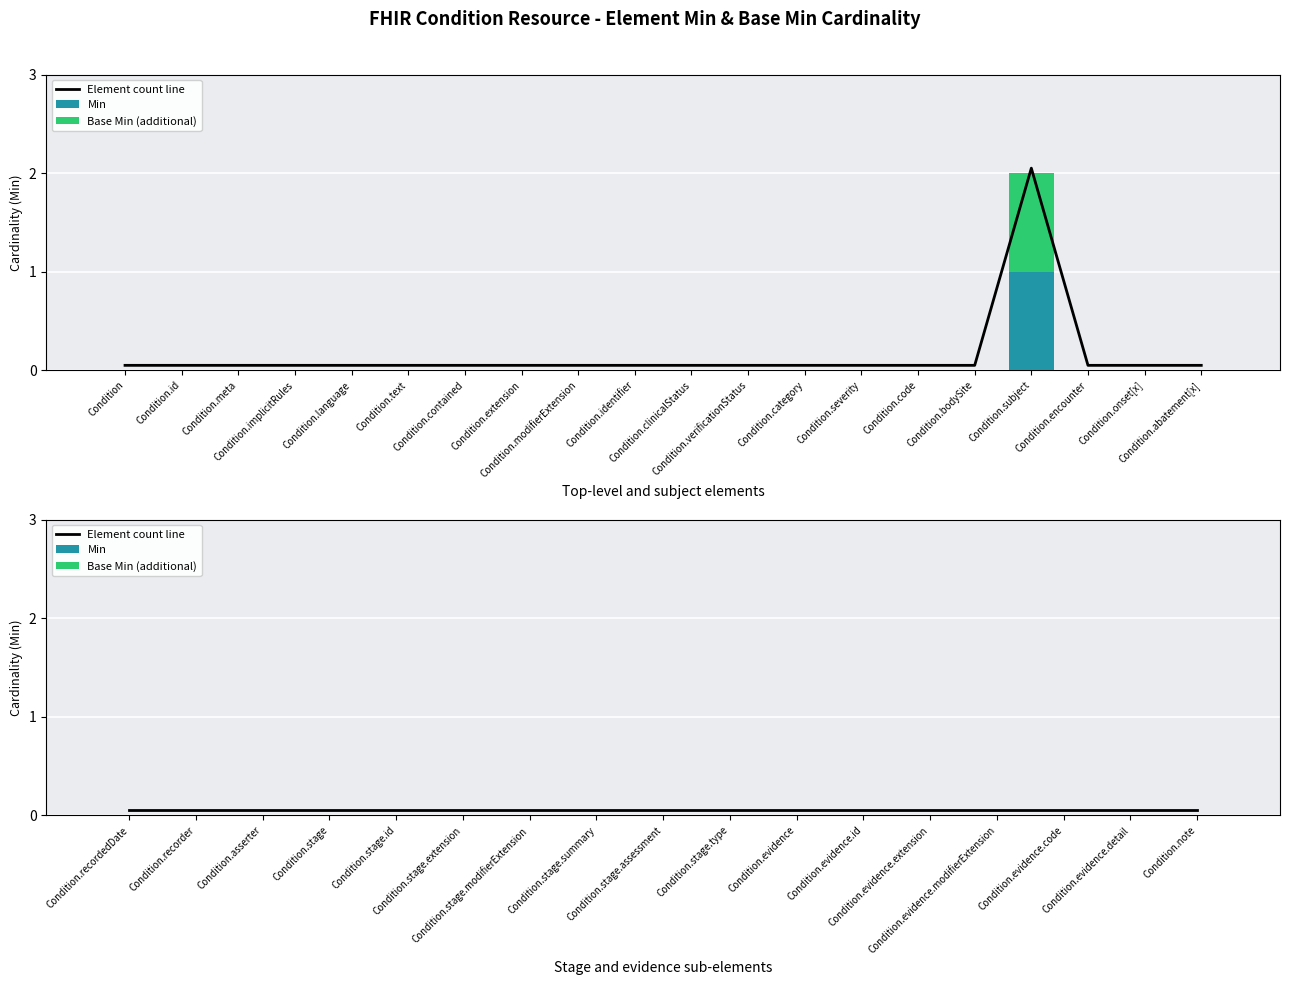

Is it true that Element count line equals 0.0 at Condition.stage?

False